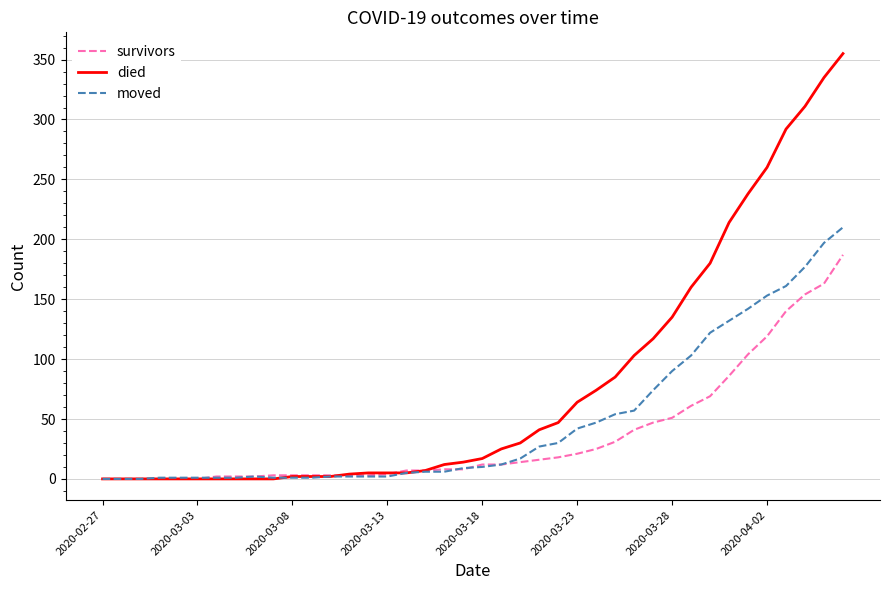

What is the greatest value displayed?

355